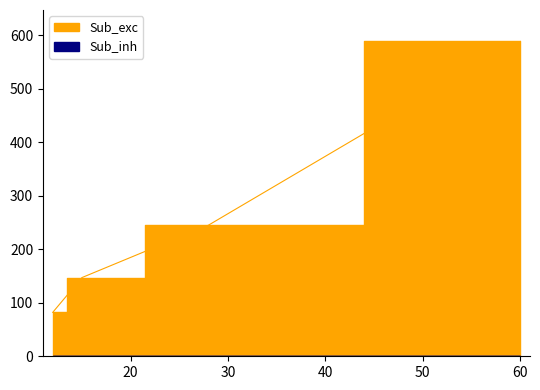

The value of Sub_exc at Battery is 52. True or false?

False